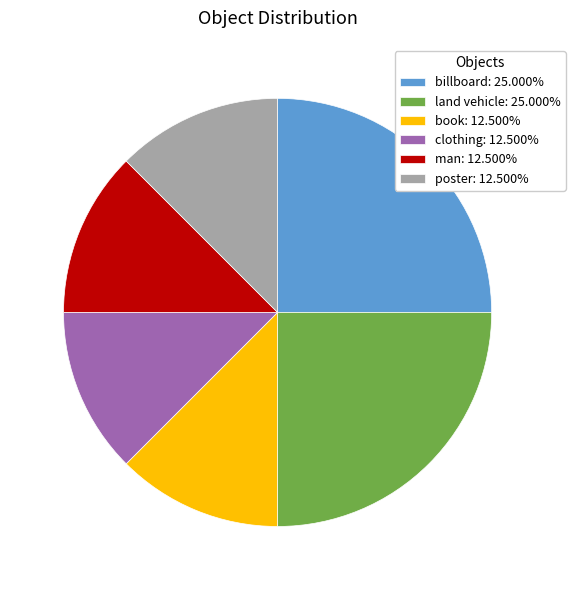

Is there any slice that represents more than half of the pie?

No